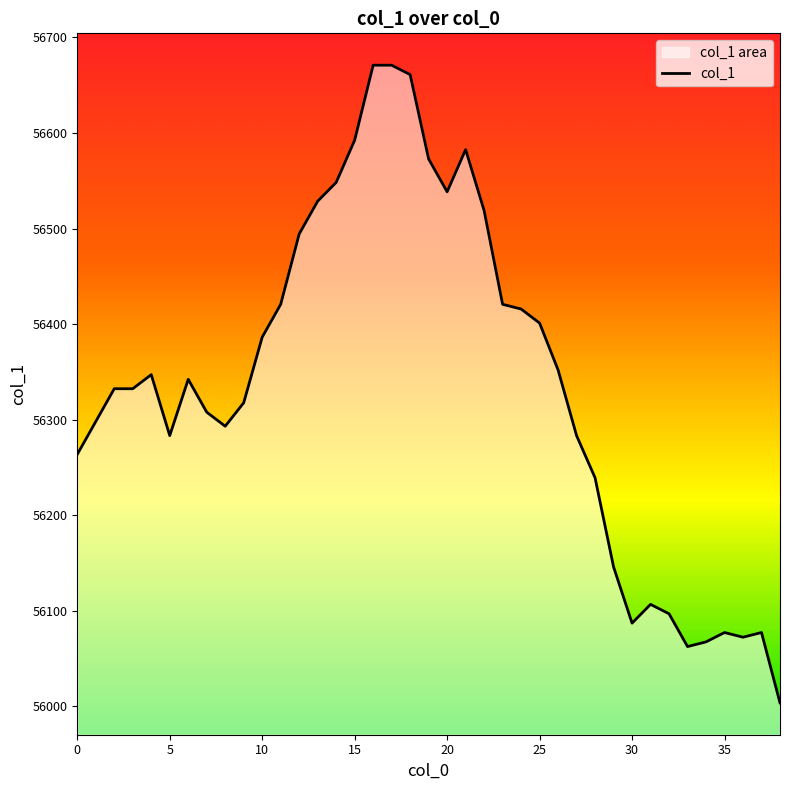

Does the chart display data point markers on the line(s)?

No